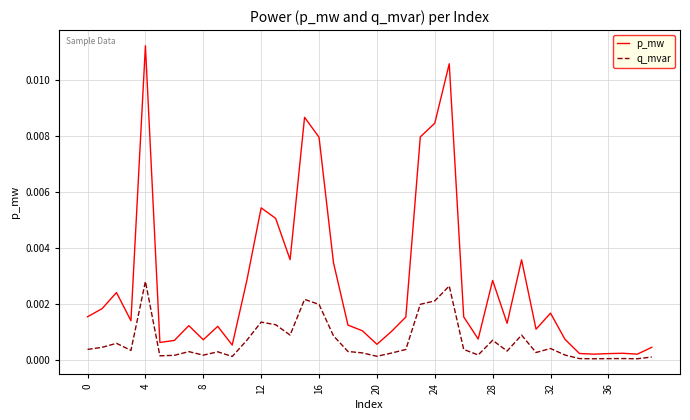

Which series has the widest spread of values?

p_mw